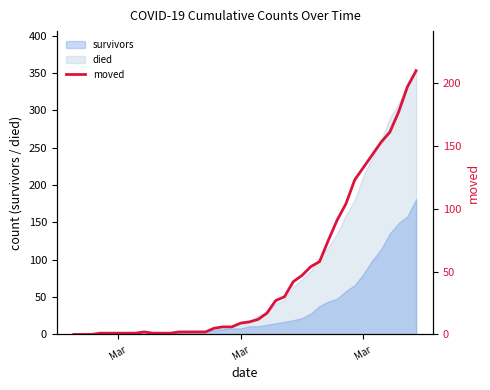

Is it true that the value at 11 is 2?

False